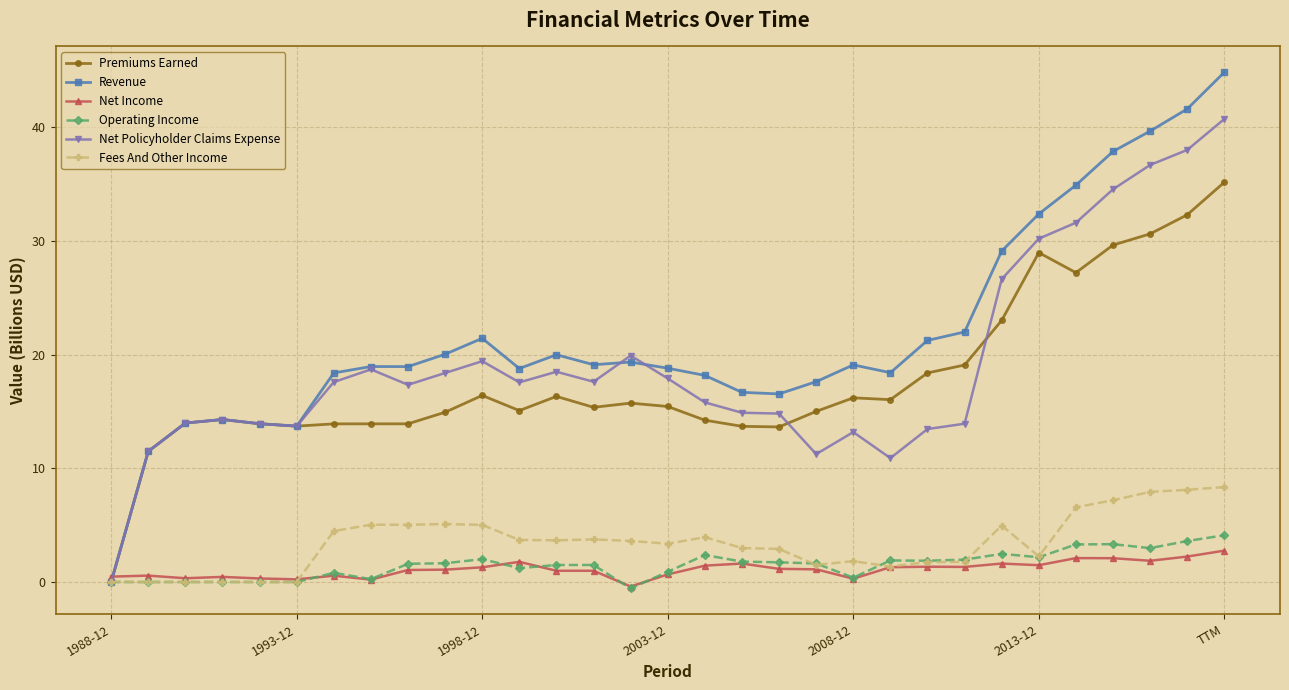

What is the maximum value shown in the chart?

44.8